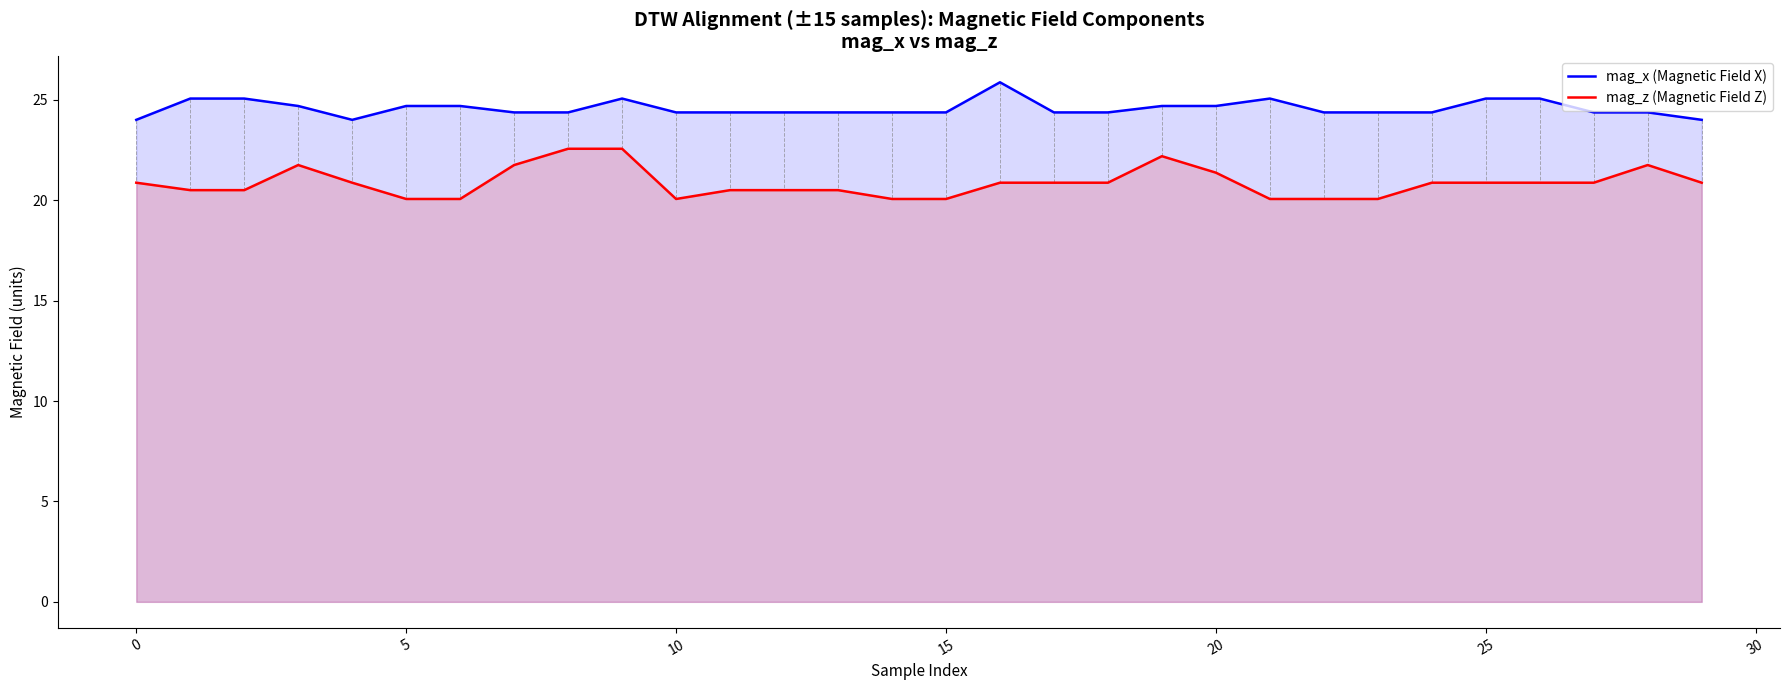

What are all the series names shown in the legend?

mag_x (Magnetic Field X), mag_z (Magnetic Field Z)